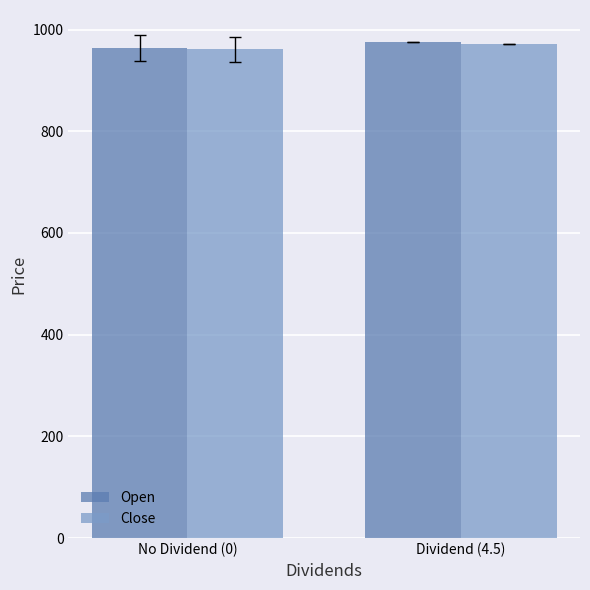

What is the label of the 2nd bar from the left?

Dividend (4.5)